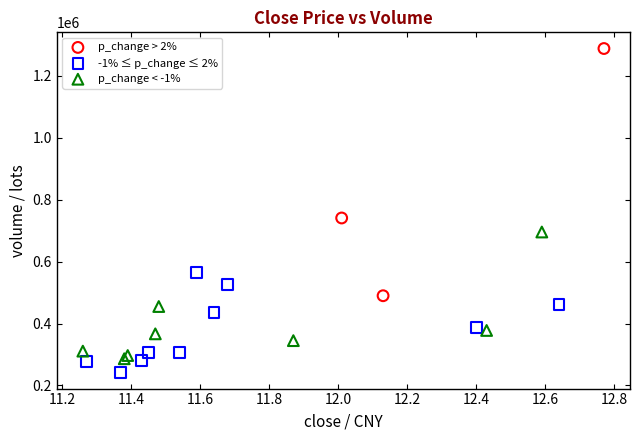

Which series has the largest Y range (max minus min)?

p_change > 2%